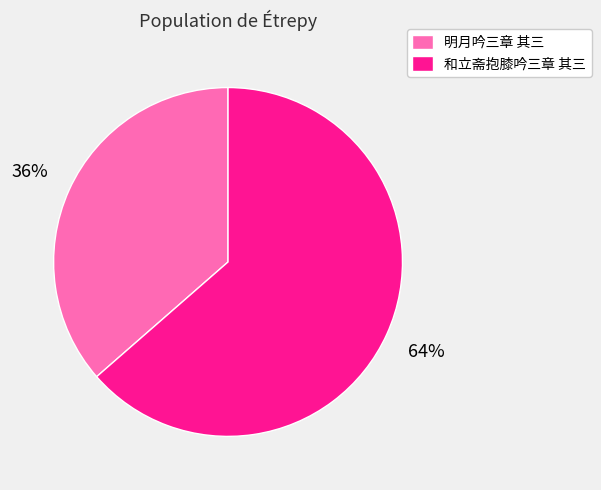

What is the largest slice in the pie chart?

和立斋抱膝吟三章 其三